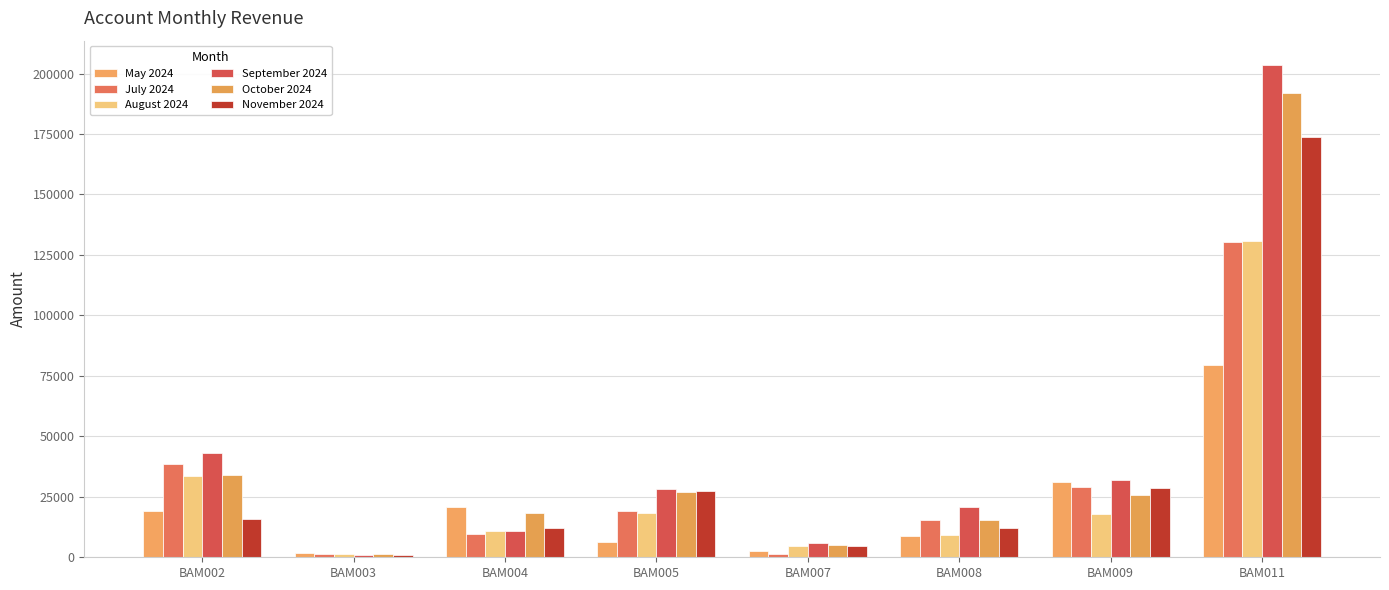

What is the highest value of the July 2024 series?

130289.5